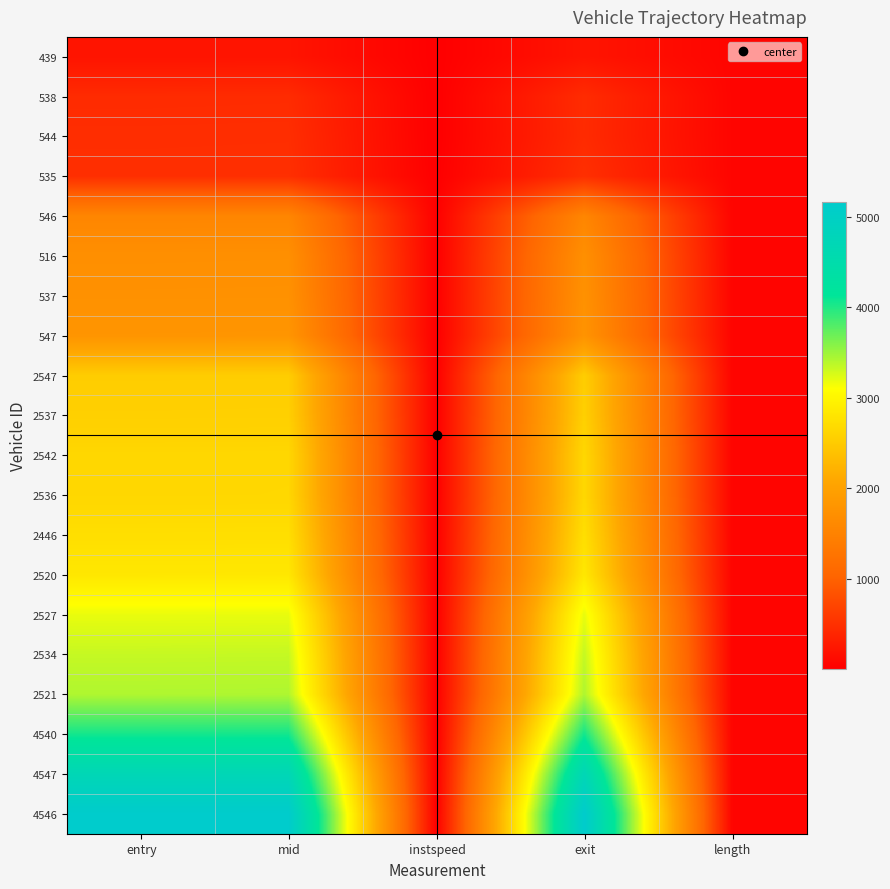

At which category does the chart reach its minimum across all series?

instspeed